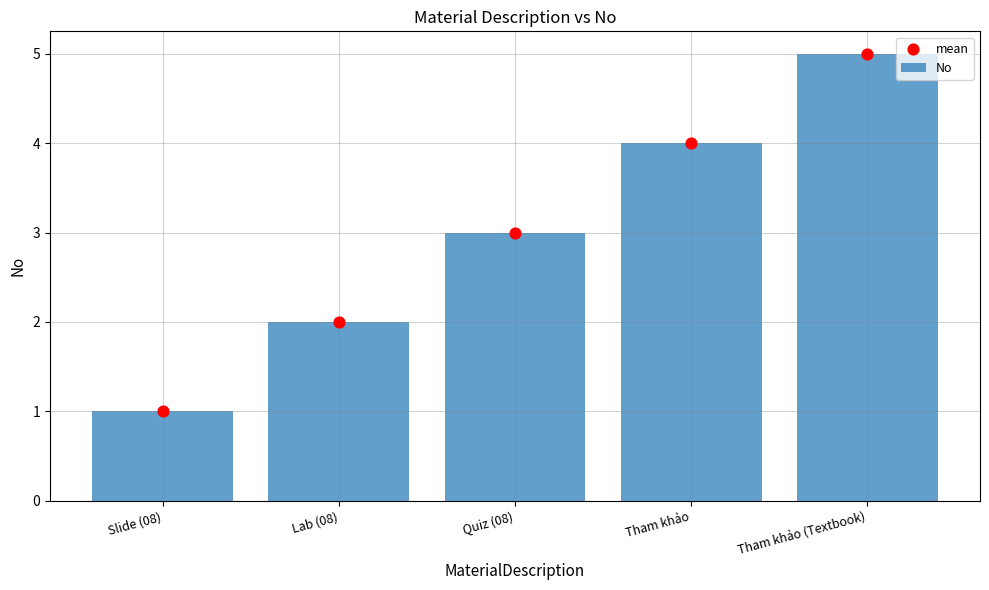

Which series contains the lowest Y value?

No